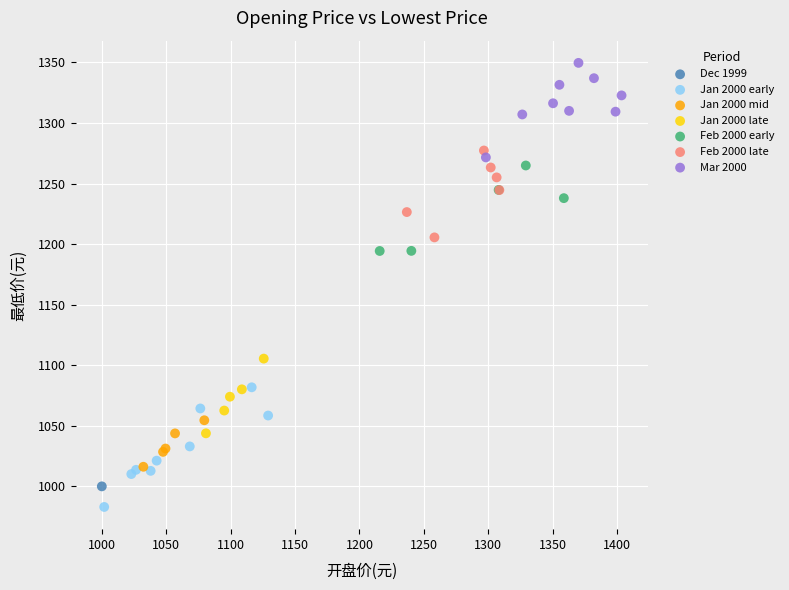

What are all the series names shown in the legend?

Dec 1999, Jan 2000 early, Jan 2000 mid, Jan 2000 late, Feb 2000 early, Feb 2000 late, Mar 2000